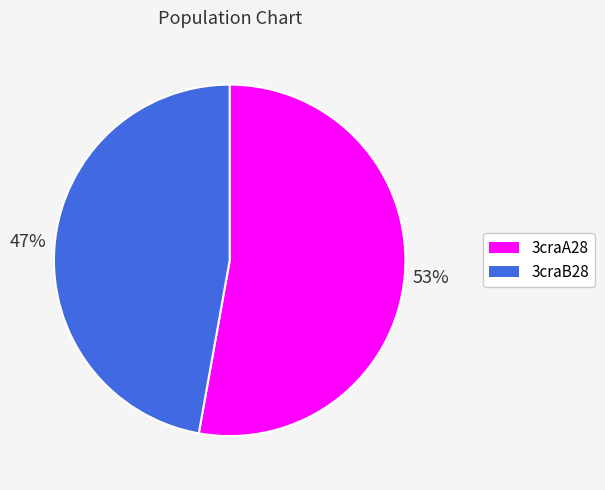

To the nearest percent, what is the difference between the largest and smallest slice percentages?

6%